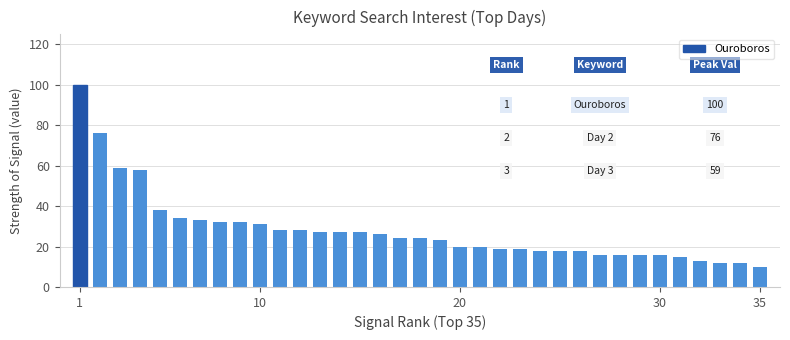

What is the difference between the second highest and second lowest values?

64